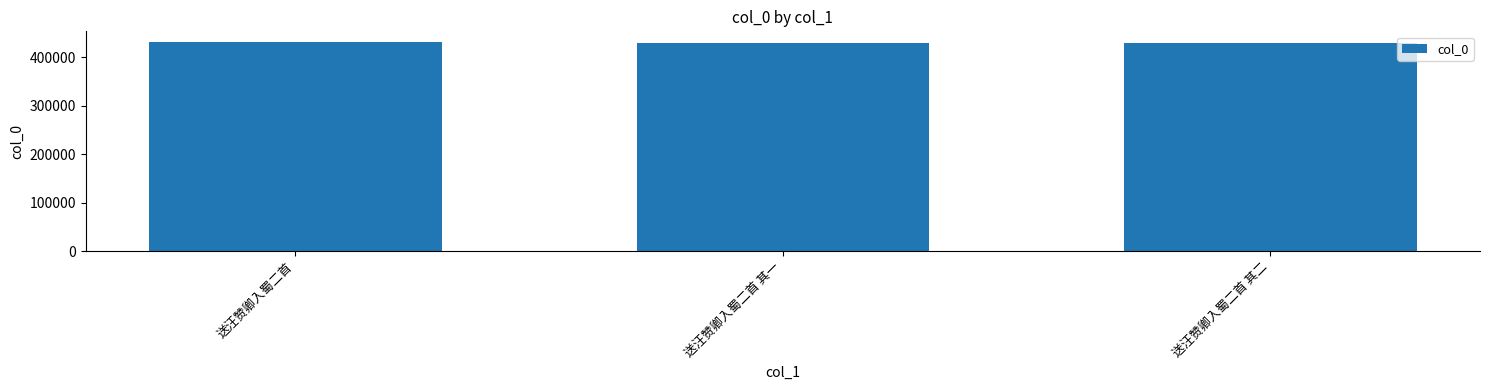

What position from the right is 送汪赞卿入蜀二首 其一?

2